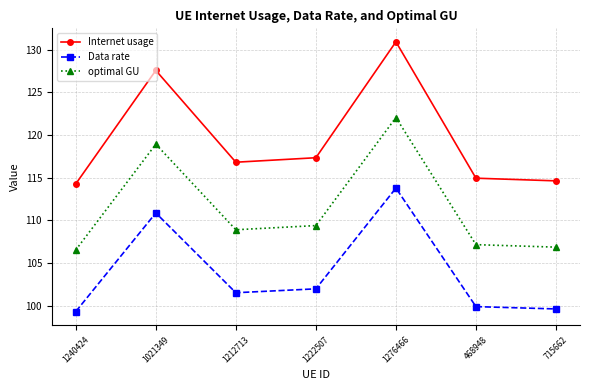

What is the difference between the highest and lowest values at 715662?

15.0